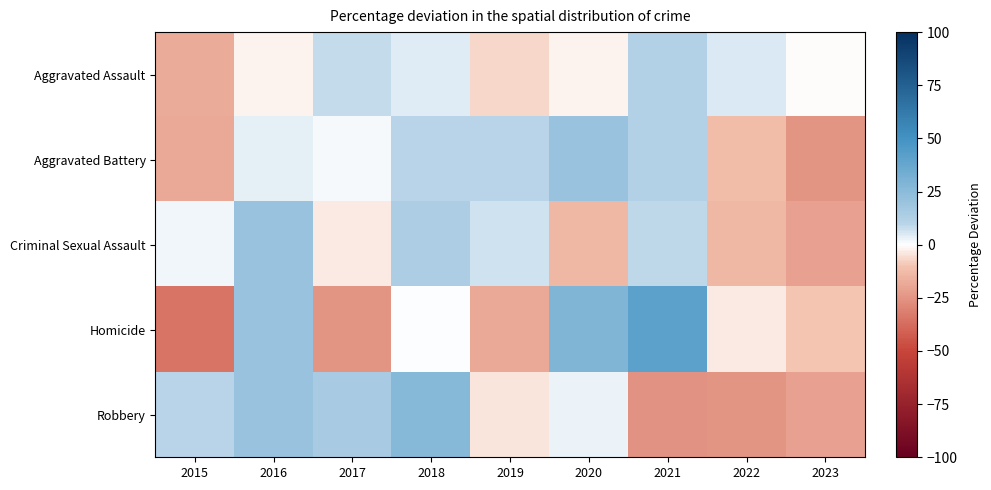

Rank the series at 2016 from highest to lowest value.

Criminal Sexual Assault, Robbery, Homicide, Aggravated Battery, Aggravated Assault